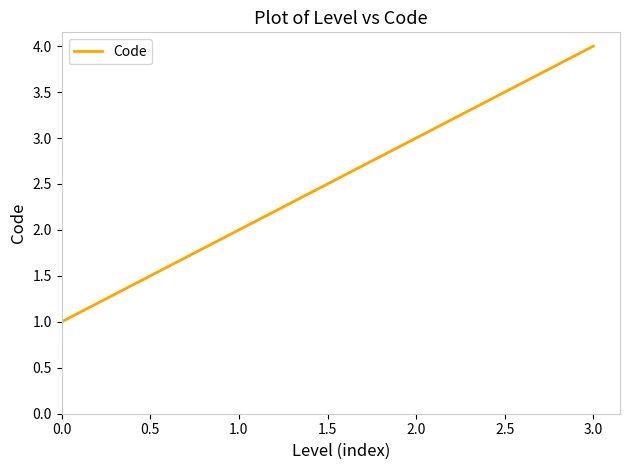

The chart shows a value of 3 at 2.0. True or false?

True